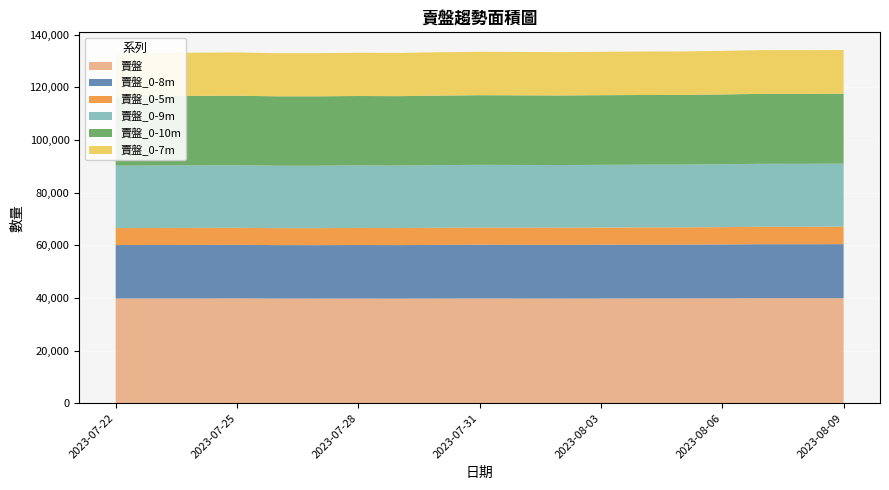

Reading left to right, transcribe all the data shown in this chart.

賣盤: 39762	39769	39776	39799	39741	39719	39738	39710	39748	39779	39757	39737	39761	39786	39790	39822	39874	39865	39875
賣盤_0-8m: 20286	20307	20319	20330	20284	20295	20325	20320	20365	20398	20380	20378	20403	20419	20422	20463	20506	20499	20514
賣盤_0-5m: 6445	6456	6469	6465	6450	6455	6489	6478	6495	6512	6530	6535	6535	6544	6553	6577	6606	6617	6623
賣盤_0-9m: 23711	23746	23755	23768	23714	23720	23743	23736	23791	23830	23807	23791	23821	23836	23846	23887	23939	23937	23954
賣盤_0-10m: 26346	26378	26386	26398	26350	26346	26365	26353	26408	26444	26430	26418	26440	26453	26461	26500	26553	26550	26564
賣盤_0-7m: 16382	16402	16414	16430	16385	16400	16426	16419	16463	16487	16482	16469	16482	16500	16509	16552	16593	16591	16603